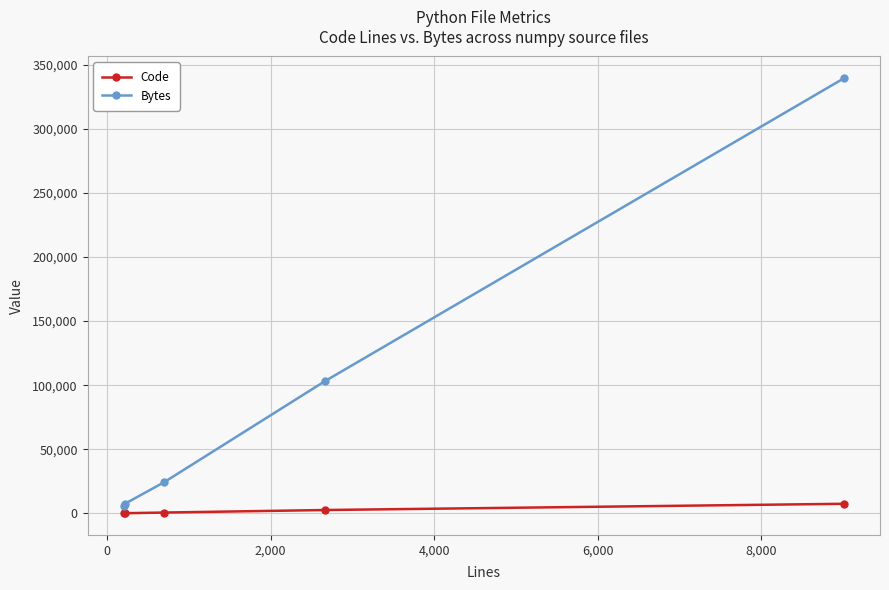

What is the highest value of the Bytes series?

339352